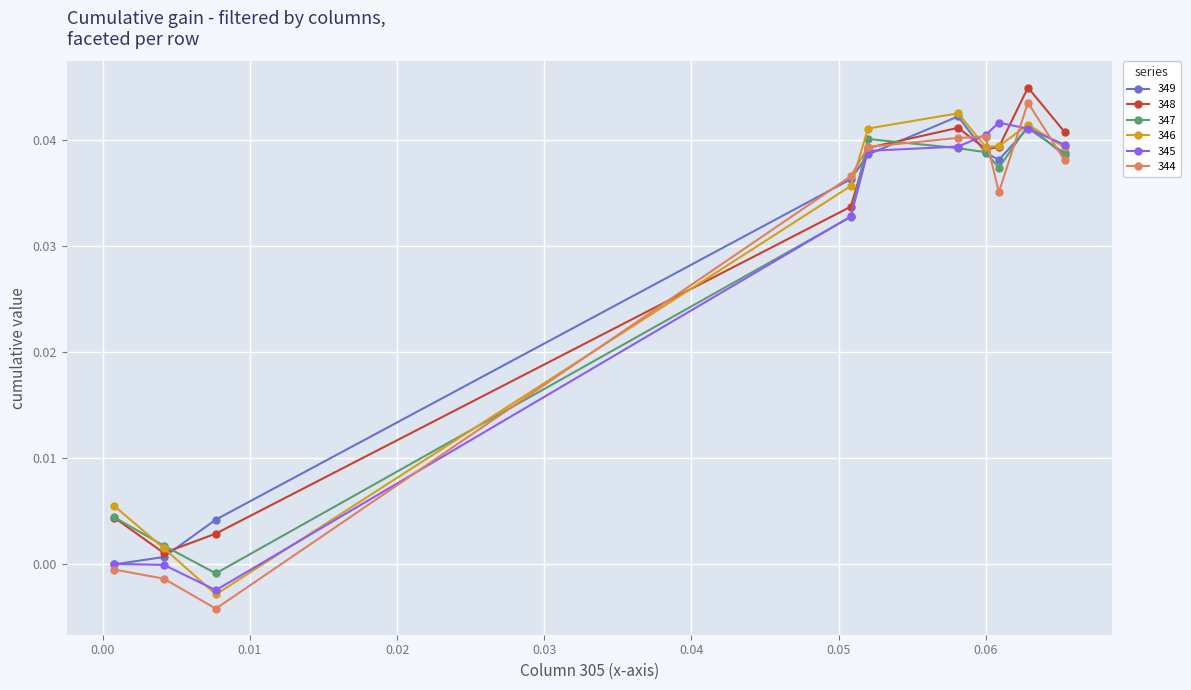

True or false: 346 has more than 2 points higher than both neighbors.

False